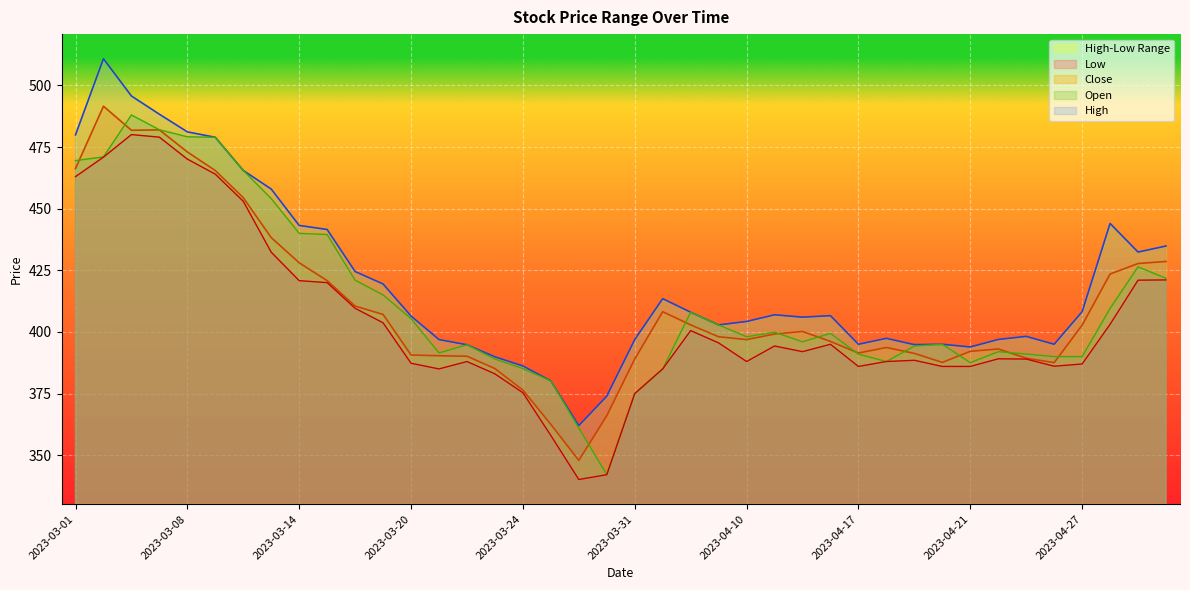

Where is the first local maximum for Open?

2023-03-03